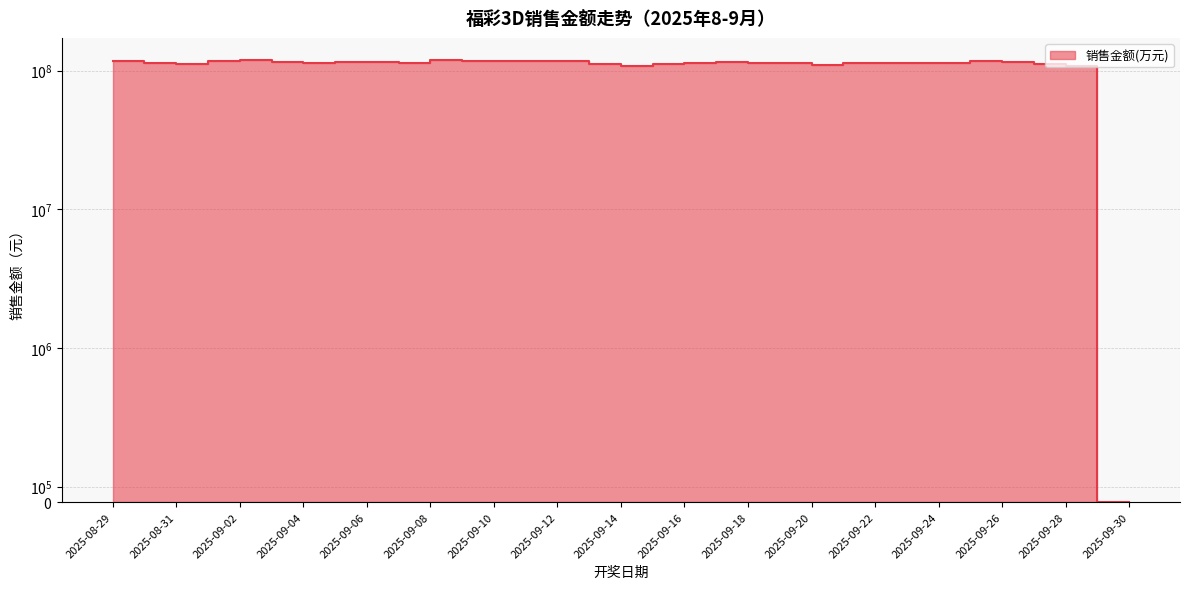

At which category does the data reach its first local valley?

2025-08-31